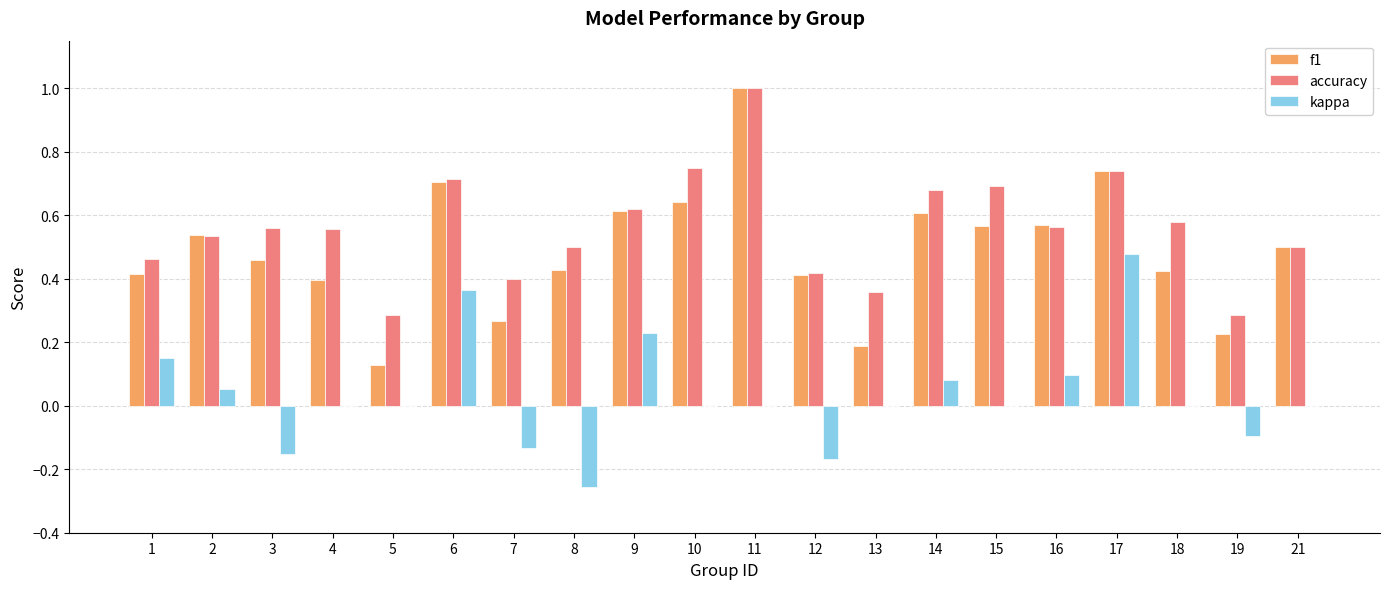

True or false: kappa has a value of 0.2 at 18.

False